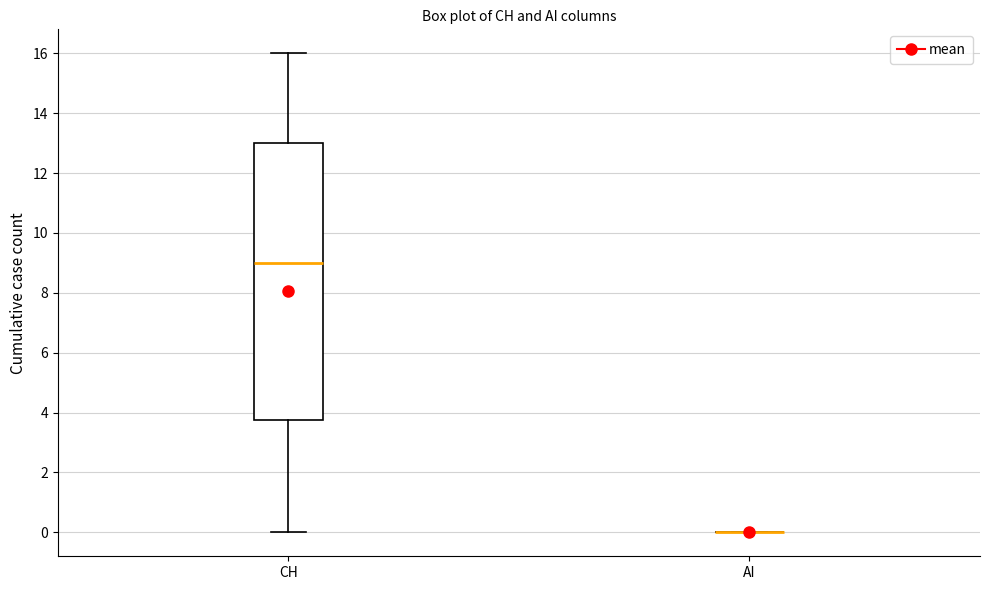

Reading left to right, read every box against the y-axis: the position of its median line, the range the box covers, and the ends of its whiskers. The values are not printed on the chart, so give them approximately, as read against the axis.

CH: median 9.0, box 3.8 to 13.0, whiskers 0.0 to 16.0
AI: box collapsed to a line at 0.0, whiskers 0.0 to 0.0